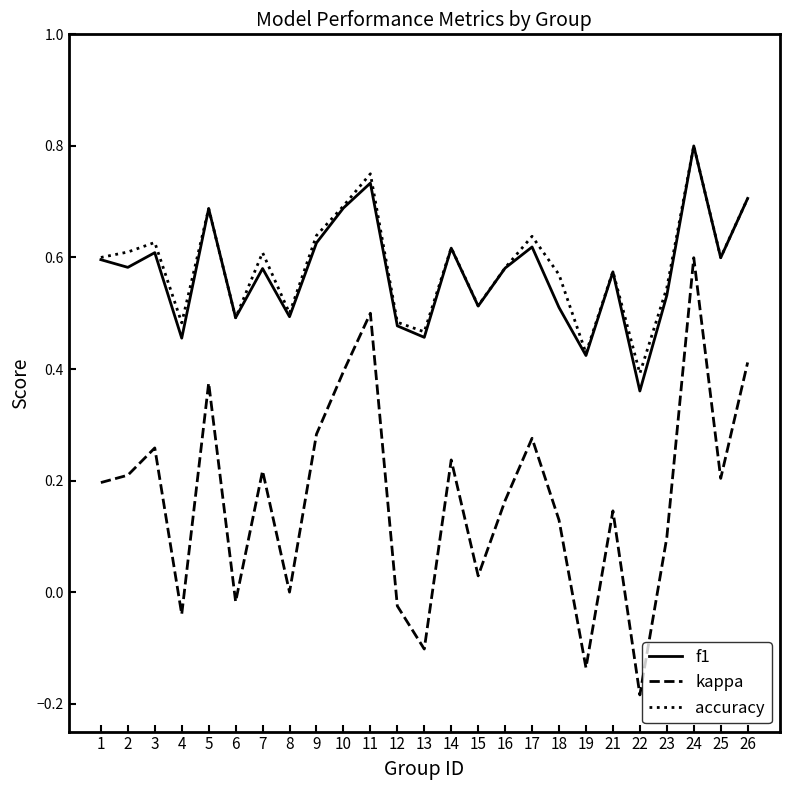

What are all the series names shown in the legend?

f1, kappa, accuracy